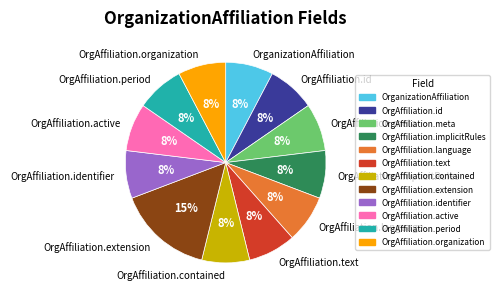

To the nearest percent, what is the average slice percentage?

8%